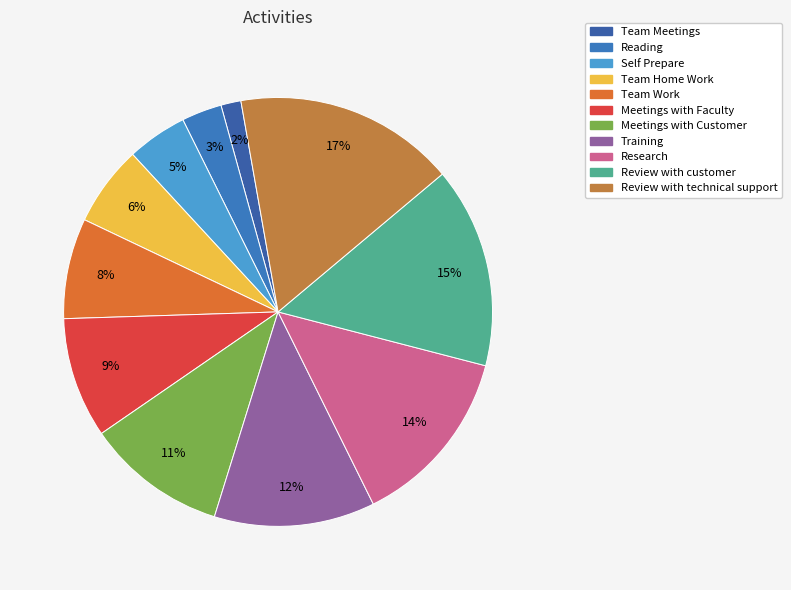

To the nearest percent, what percentage of the pie is Review with technical support?

17%